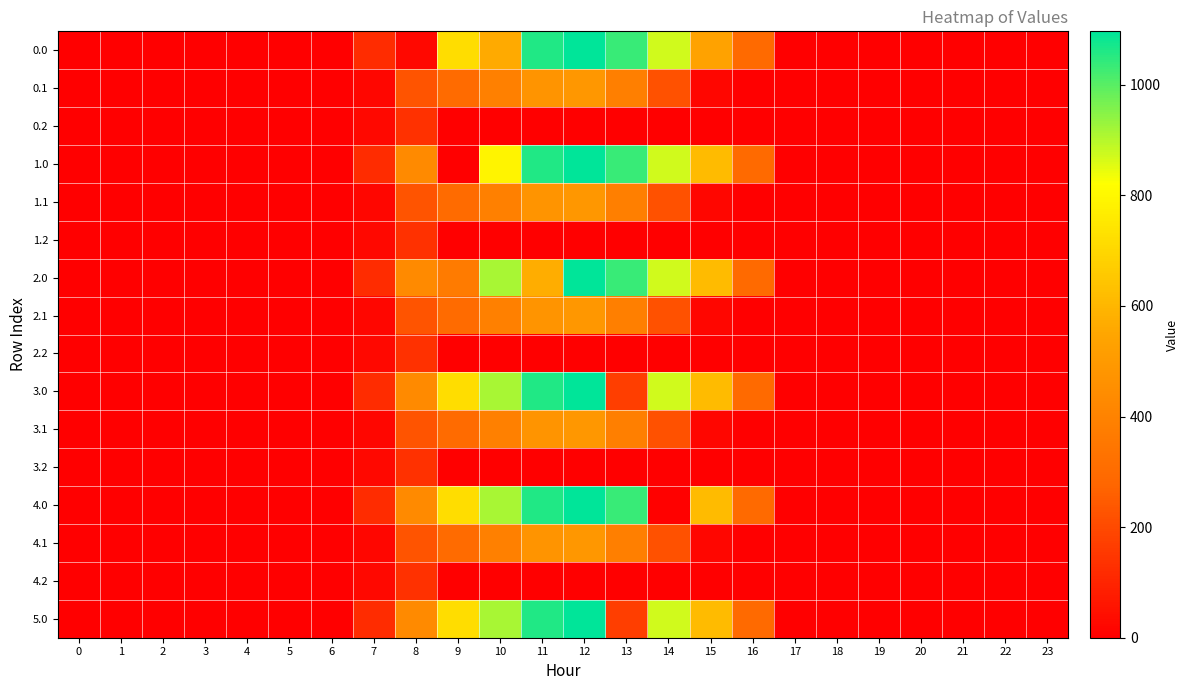

List the series in order of their peak value, lowest first.

0.2, 1.2, 2.2, 3.2, 4.2, 0.1, 1.1, 2.1, 3.1, 4.1, 0.0, 1.0, 2.0, 3.0, 4.0, 5.0